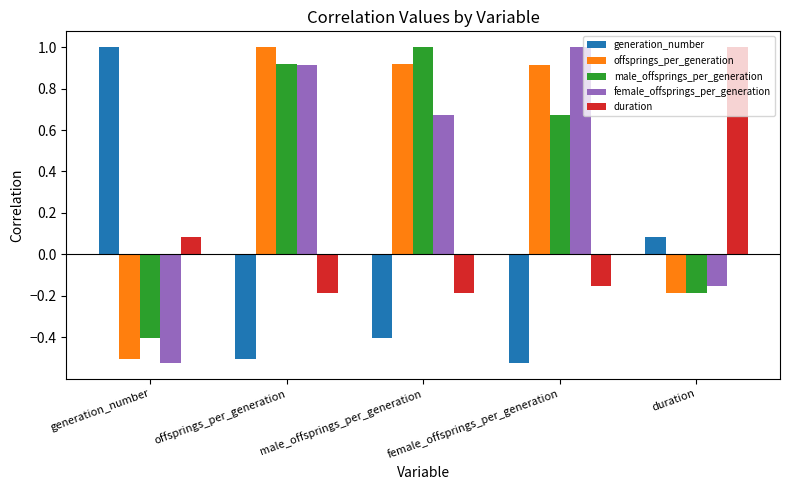

The female_offsprings_per_generation series shows 0.5 at offsprings_per_generation. True or false?

False